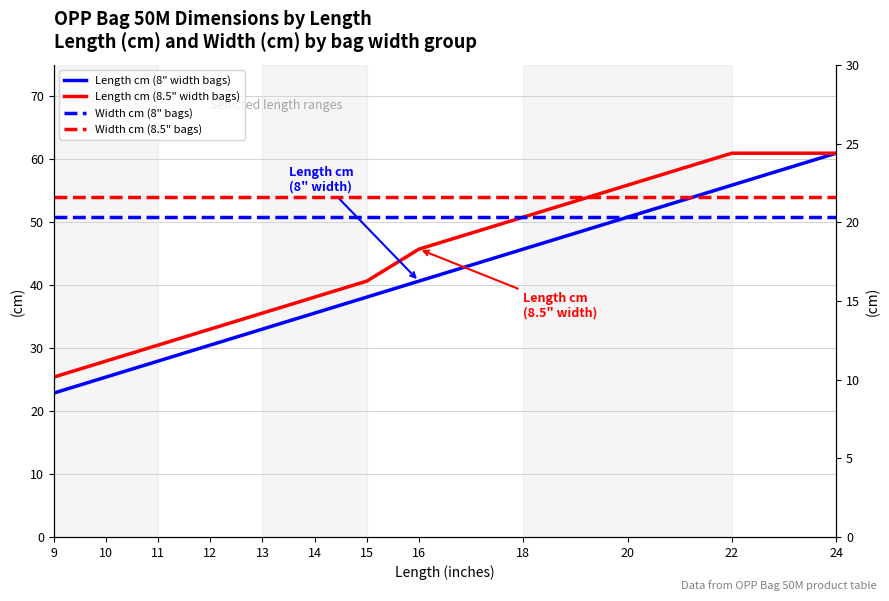

What is the total value across all series at 24?

163.8